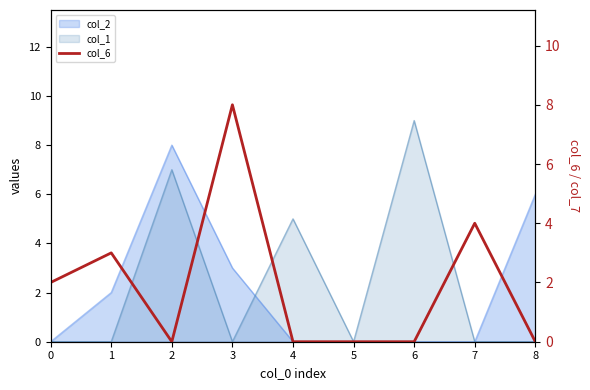

At which category does the chart reach its minimum across all series?

2